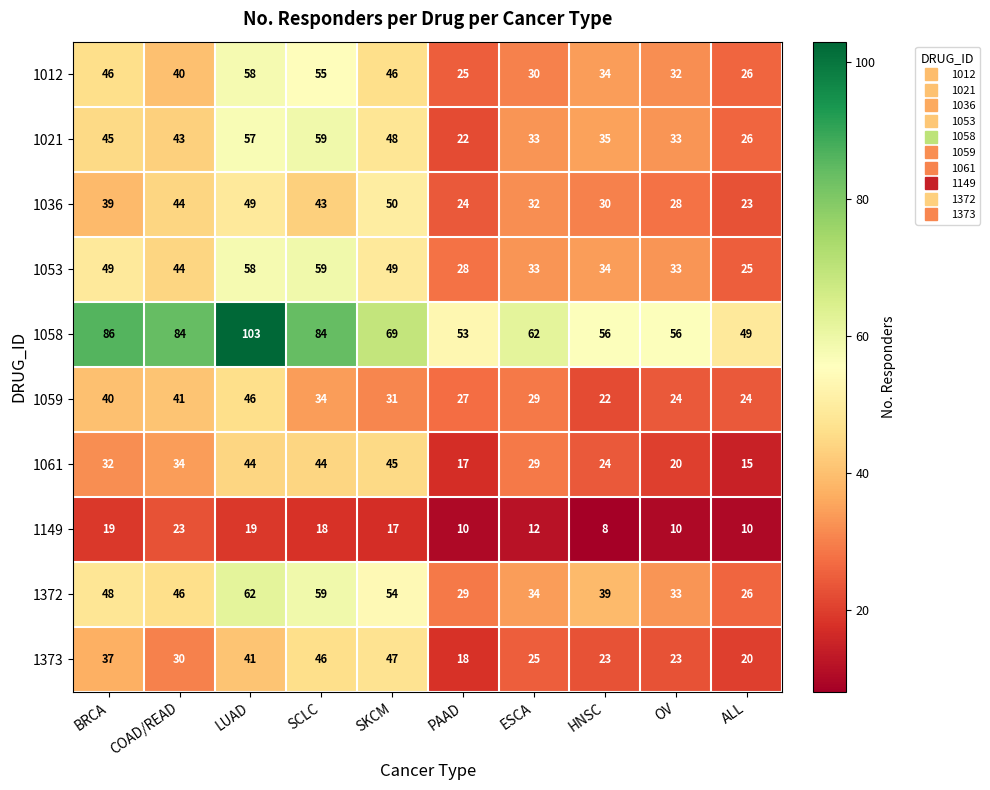

What is the minimum value for 1036?

23